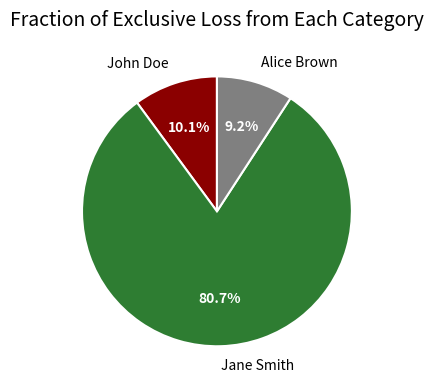

To the nearest percent, what is the difference between the John Doe and Jane Smith slice percentages?

71%